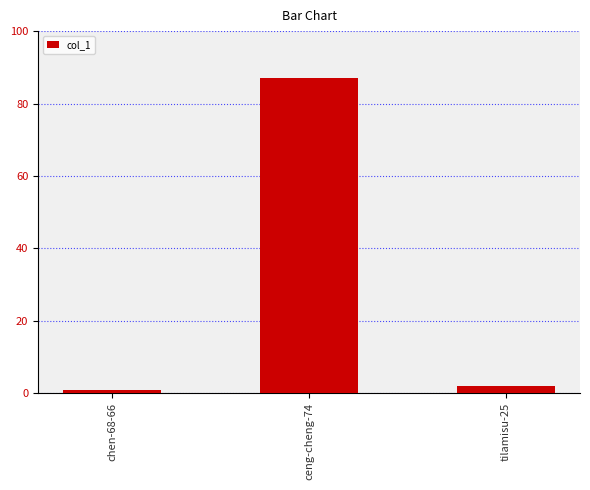

Reading left to right, what are all the values shown in this chart?

chen-68-66=1	ceng-cheng-74=87	tilamisu-25=2